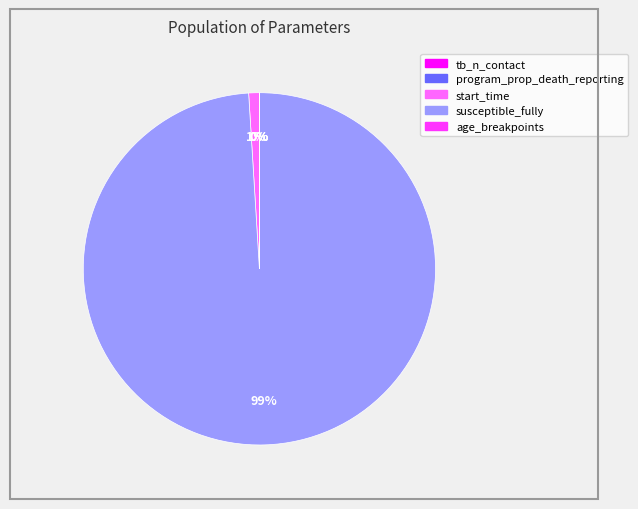

To the nearest percent, what is the difference between the largest and smallest slice percentages?

99%